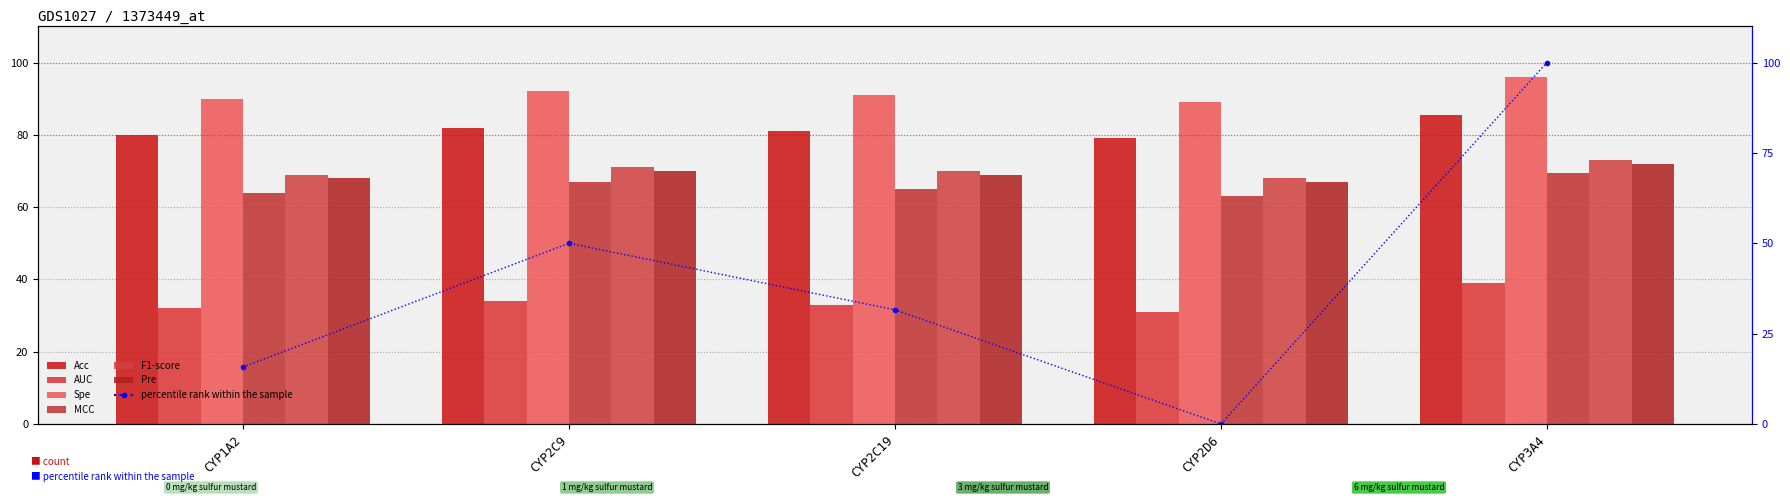

List the series in order of their peak value, highest first.

Spe, Acc, F1-score, Pre, MCC, AUC